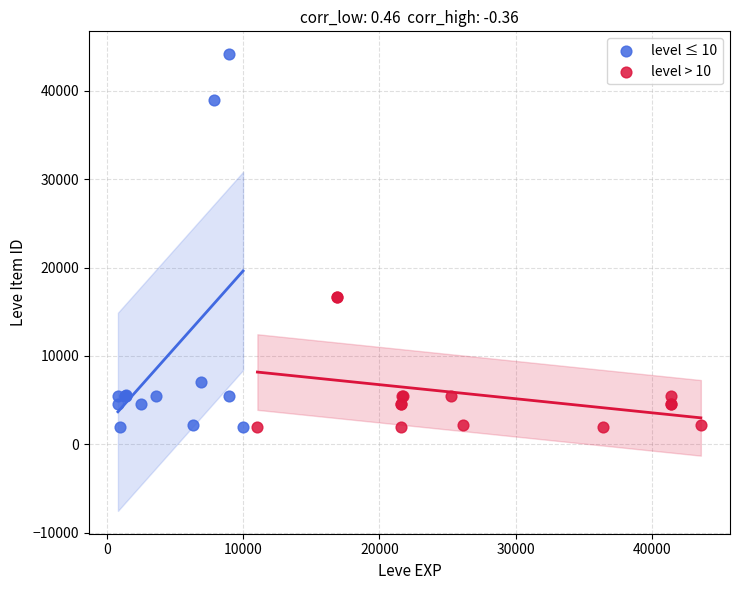

Which series has the largest Y range (max minus min)?

level ≤ 10